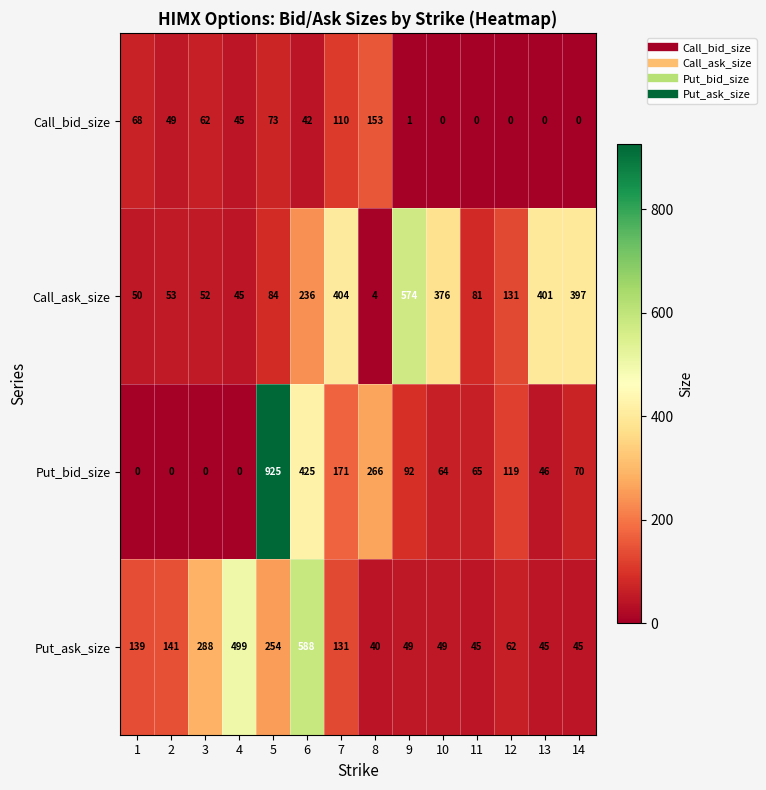

True or false: Put_ask_size has a value of 45 at 11.

True